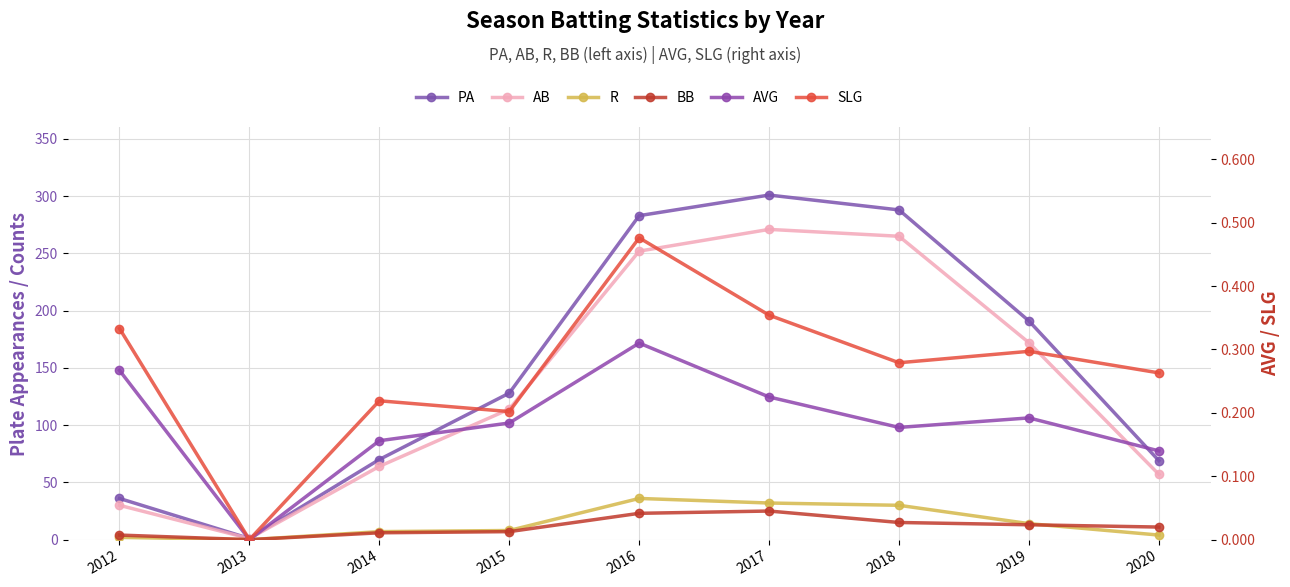

What is the difference between the maximum and minimum values in the AVG series?

0.3